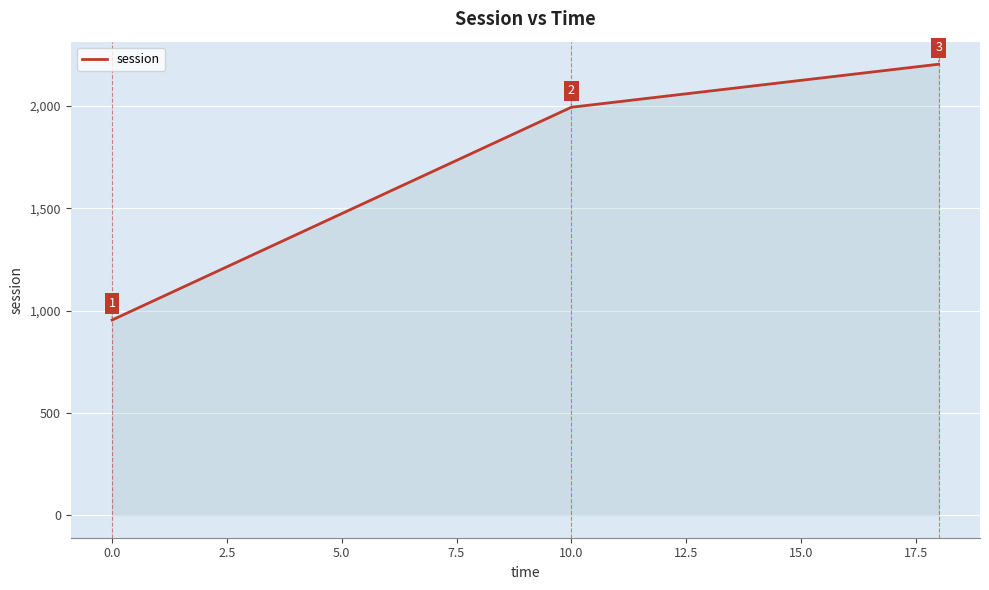

What is the maximum value shown in the chart?

2204.4